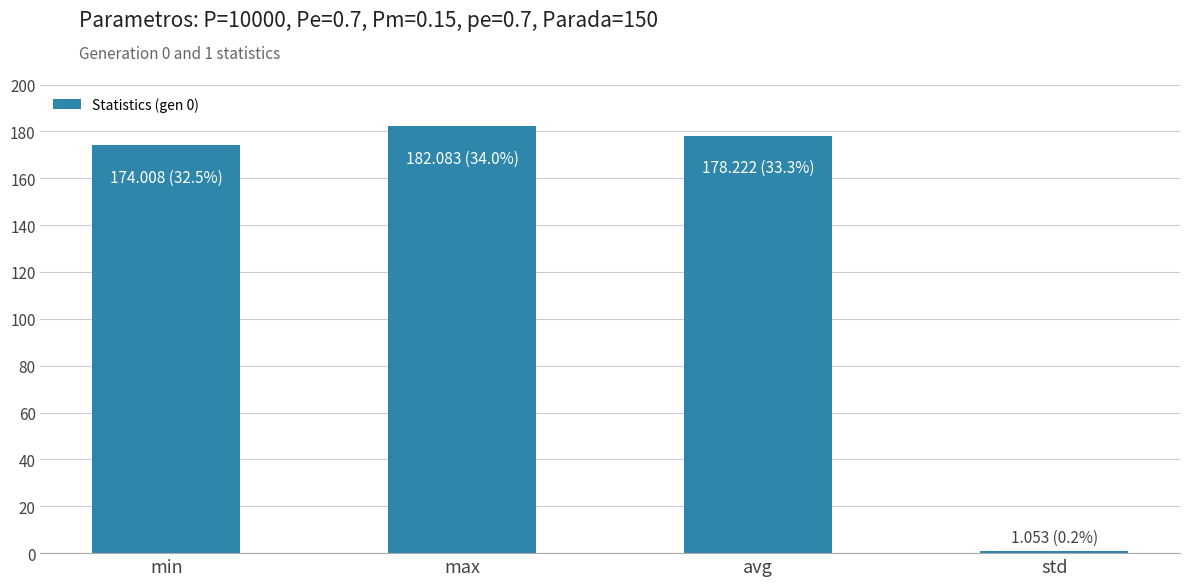

What is the approximate value at min?

174.0